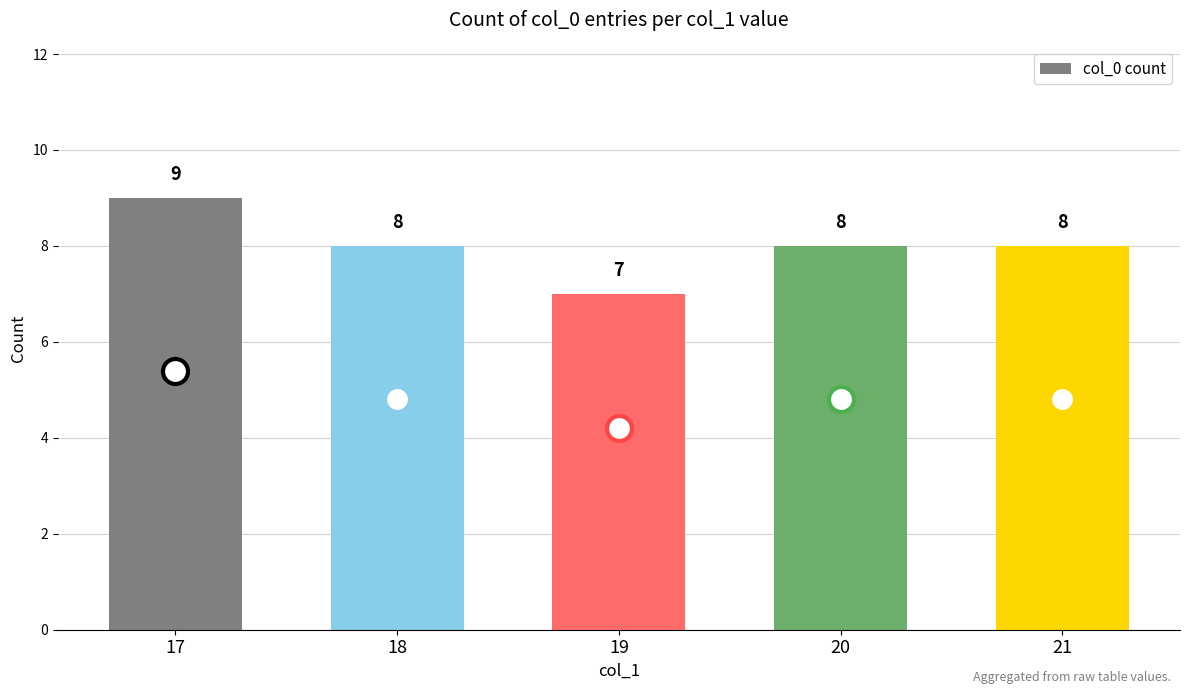

Approximately how many times larger is the value at 18 compared to 17?

0.9